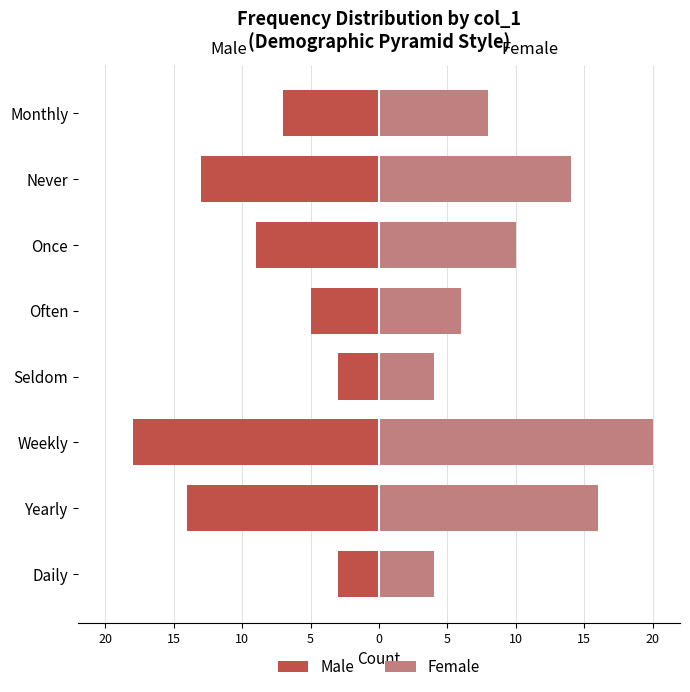

How many series are shown in this chart?

2